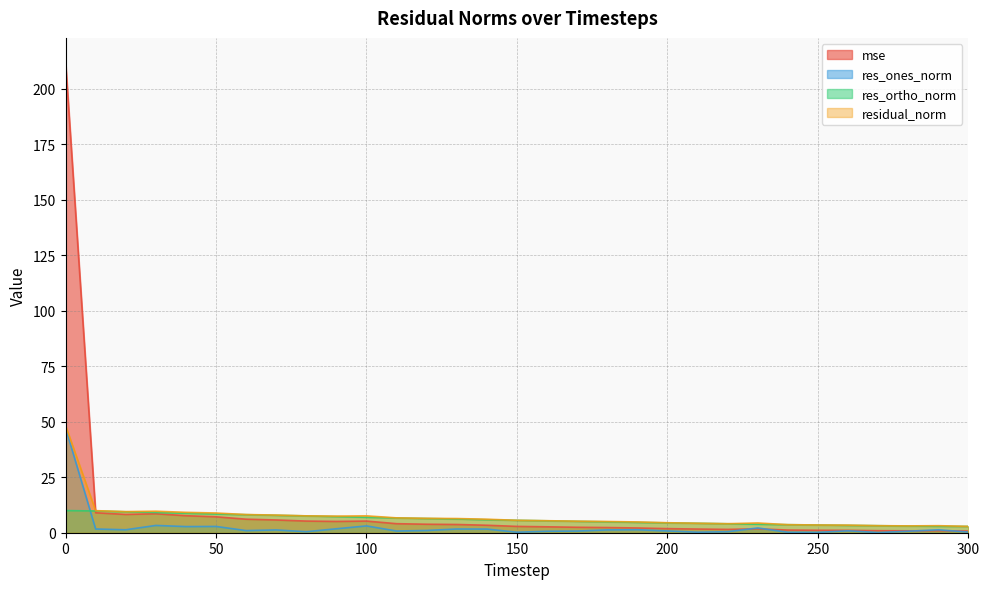

Is the value of mse at 140 greater than the value of res_ortho_norm at 170?

No